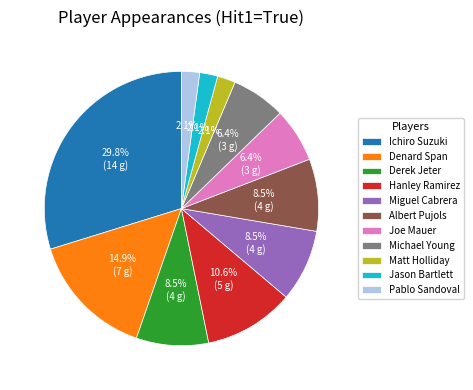

To the nearest percent, what portion does Denard Span represent?

15%